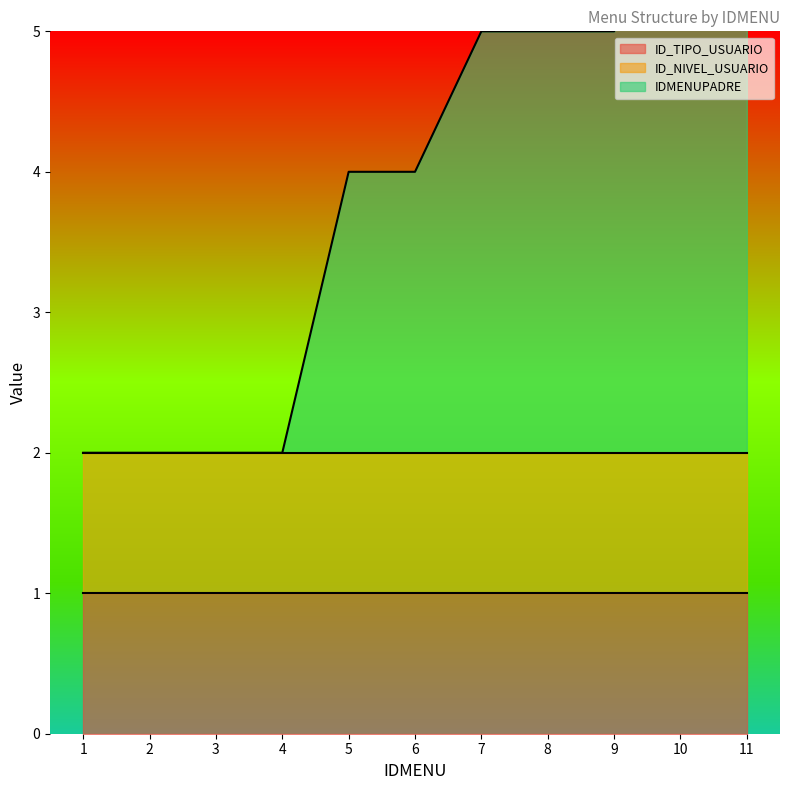

Reading right to left, list all the values displayed in this chart.

ID_TIPO_USUARIO: 1	1	1	1	1	1	1	1	1	1	1
ID_NIVEL_USUARIO: 1	1	1	1	1	1	1	1	1	1	1
IDMENUPADRE: 4	4	3	3	3	2	2	0	0	0	0